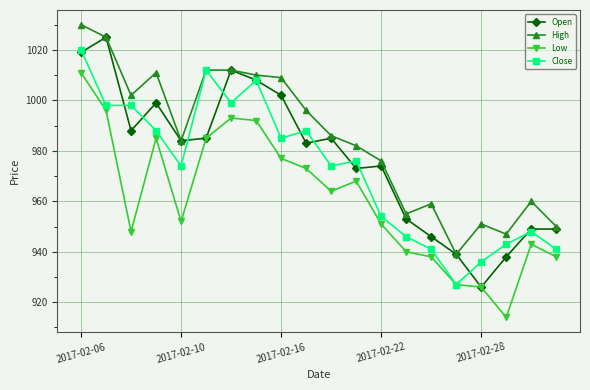

How many values in the High series are below 986?

10